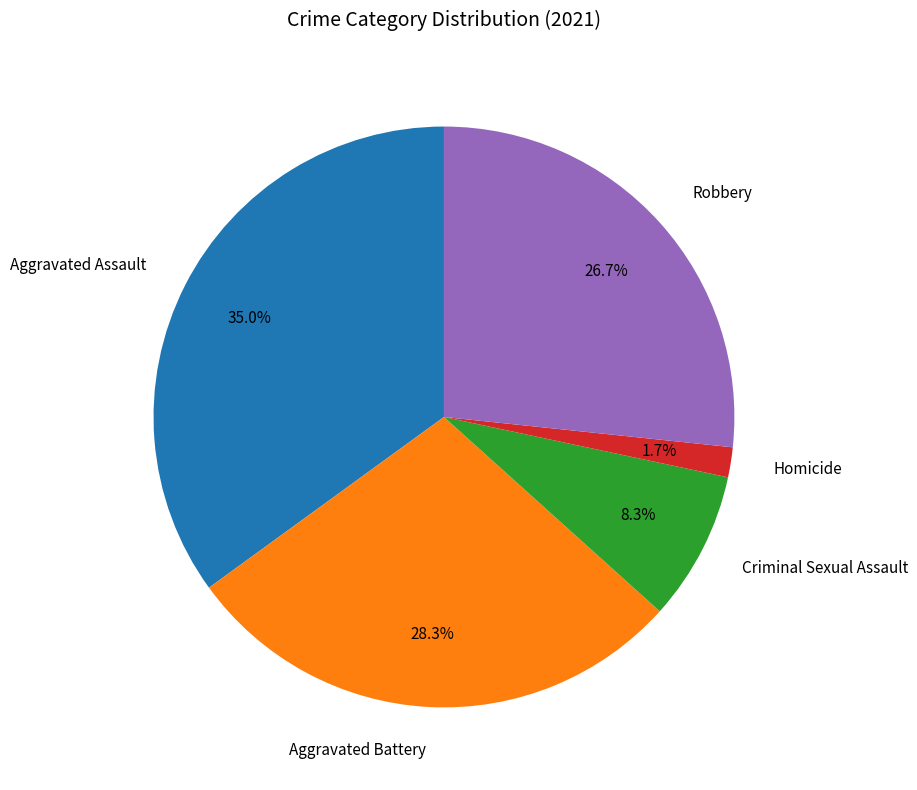

Approximately how many times larger is the value at Robbery compared to Aggravated Assault?

0.8